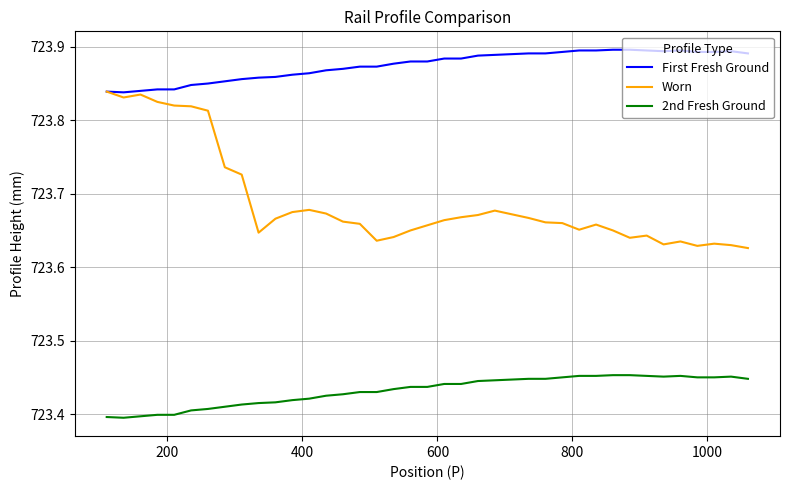

Which series has the widest spread of values?

Worn